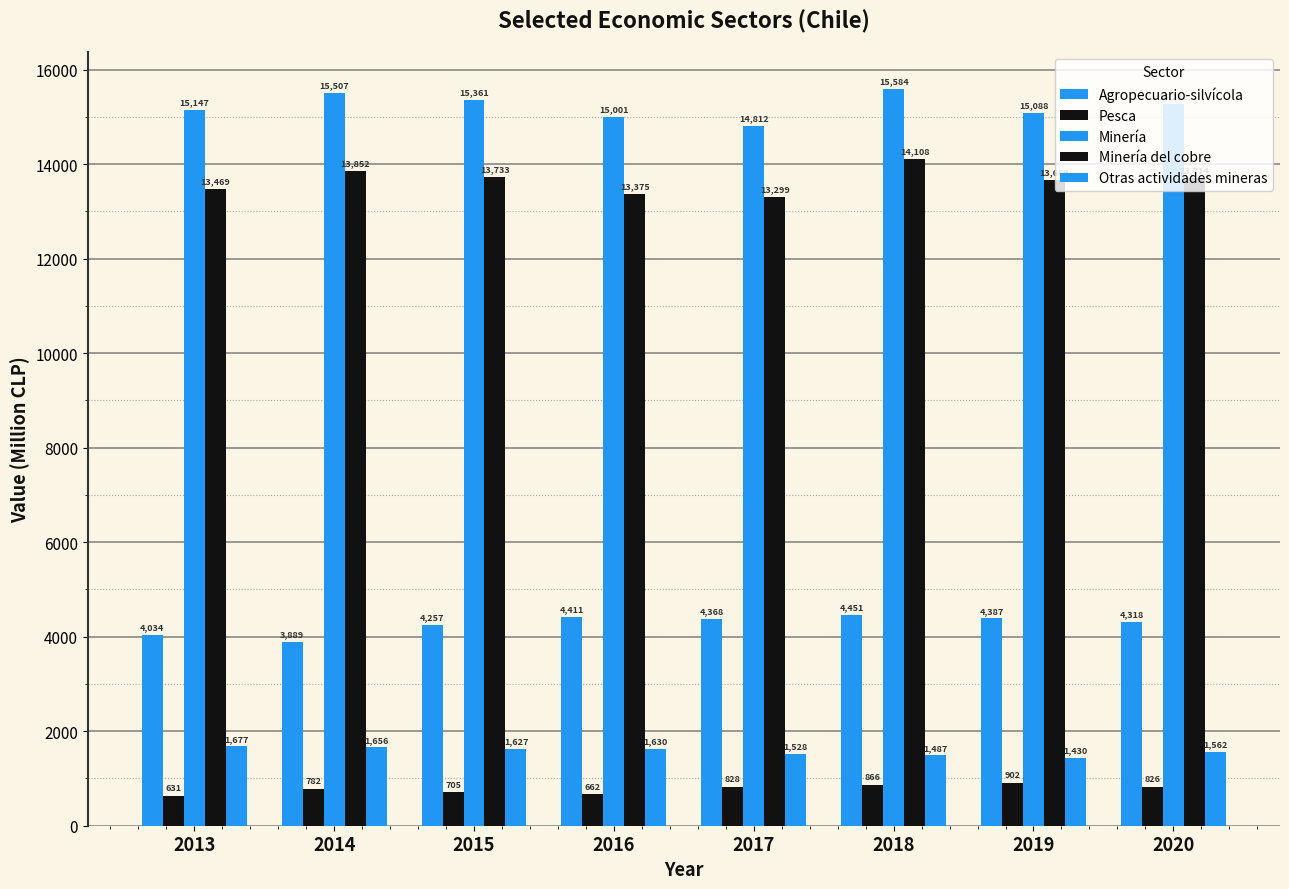

How many bars are there in each group?

5